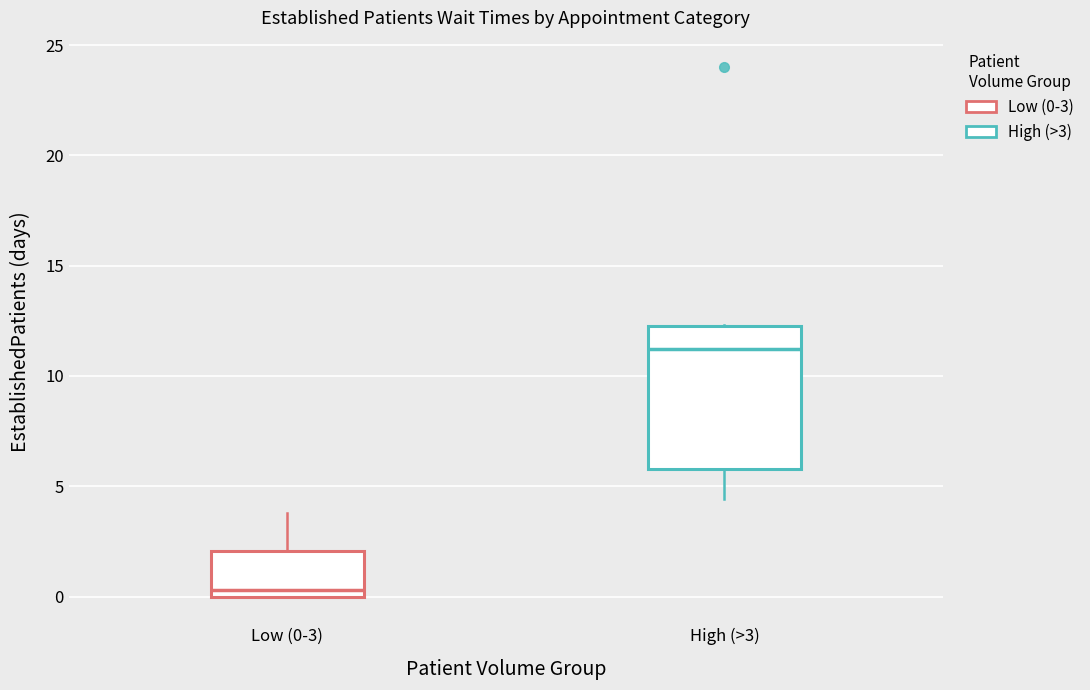

Reading left to right, read every box against the y-axis: the position of its median line, the range the box covers, and the ends of its whiskers. The values are not printed on the chart, so give them approximately, as read against the axis.

Low (0-3): median 0.5, box 0.0 to 2.0, whiskers 0.0 to 4.0
High (>3): median 11.0, box 6.0 to 12.5, whiskers 4.5 to 12.5